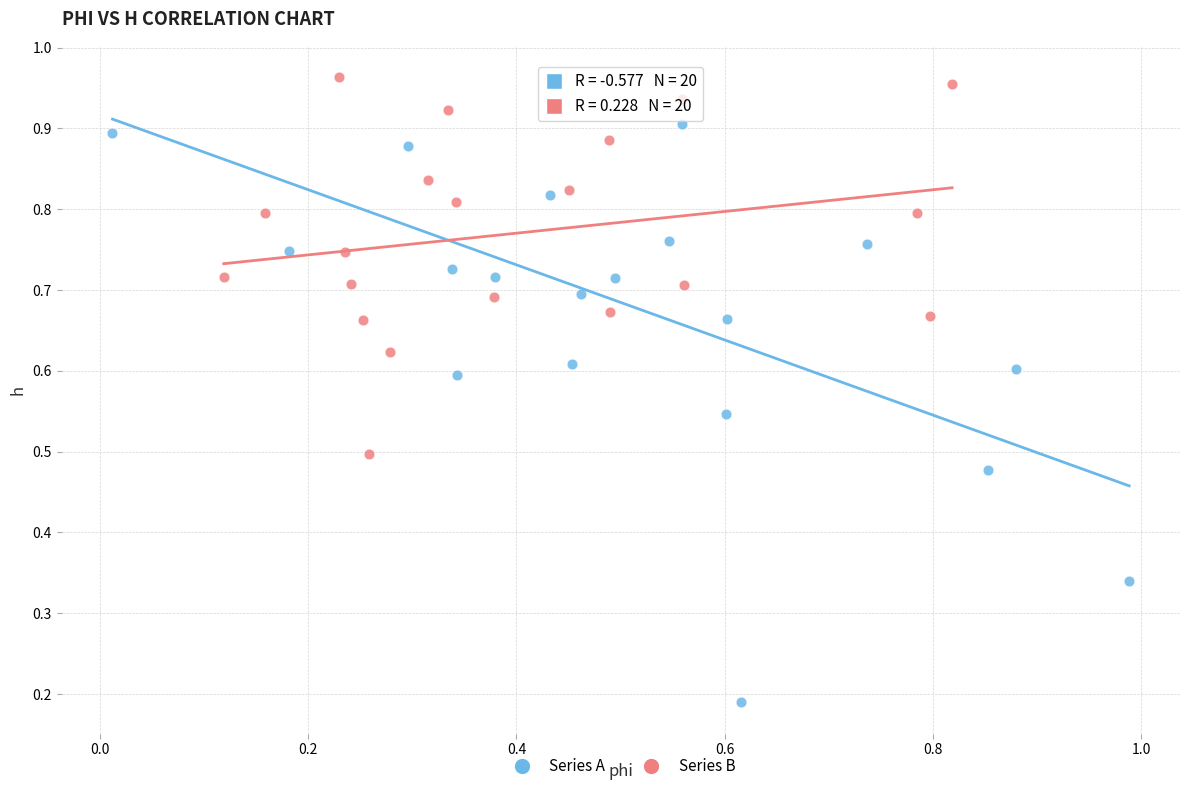

Which series has the widest spread of Y values?

Series A